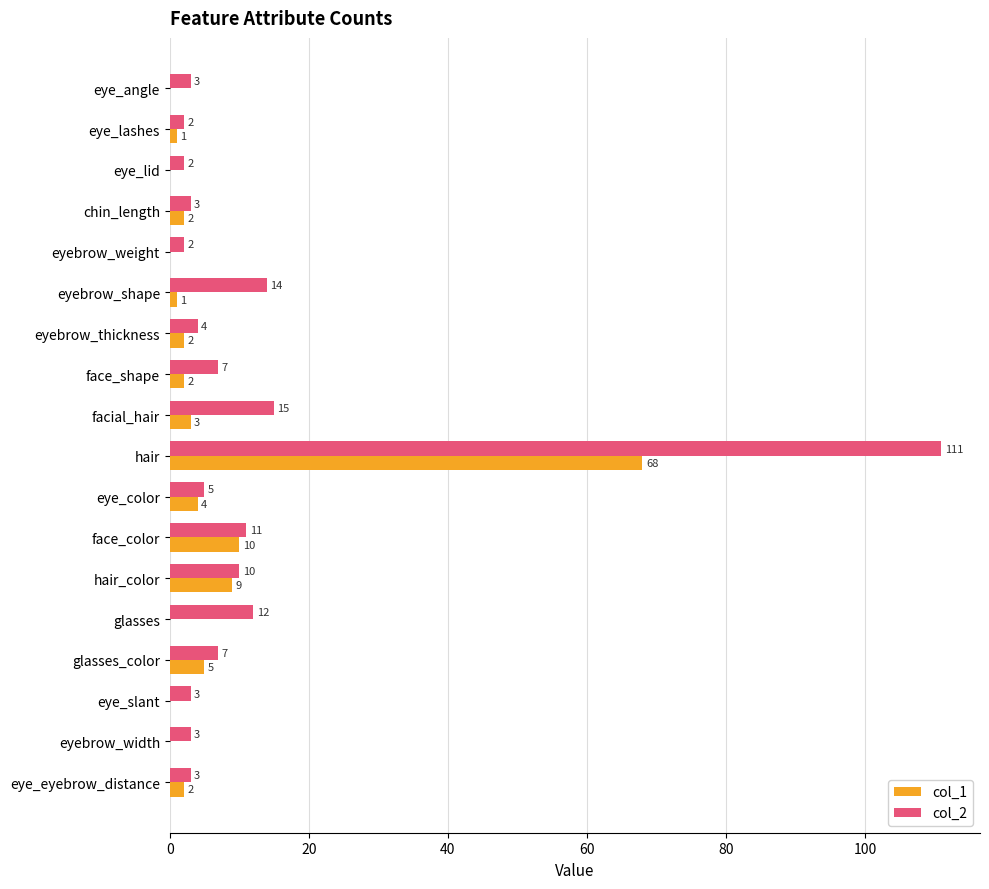

What is the total value across all series at face_color?

21